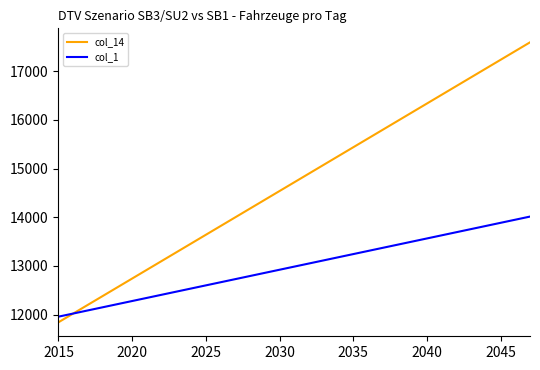

What is the difference between the maximum and minimum values in the col_1 series?

2055.5